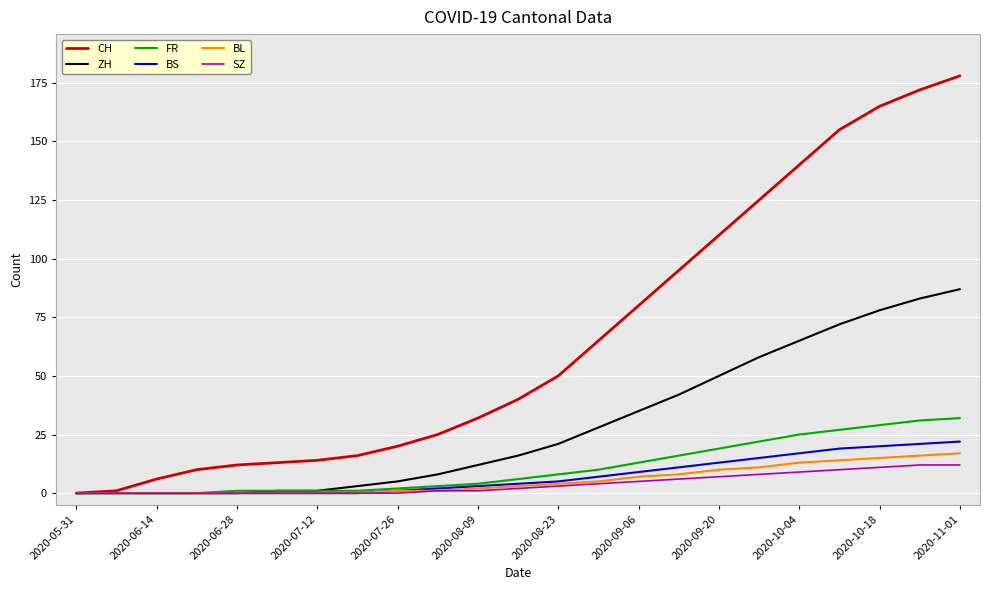

Which series has the largest range (max minus min)?

CH